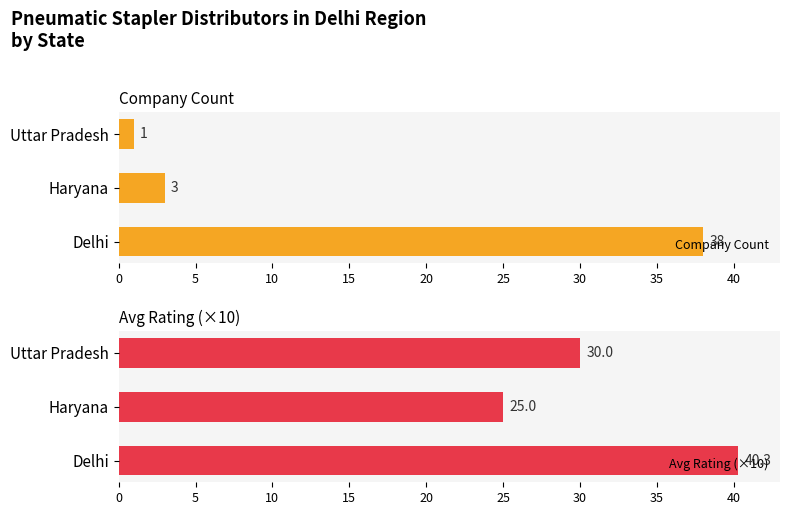

Rank the categories by Avg Rating (×10) value from highest to lowest.

0, 10, 5